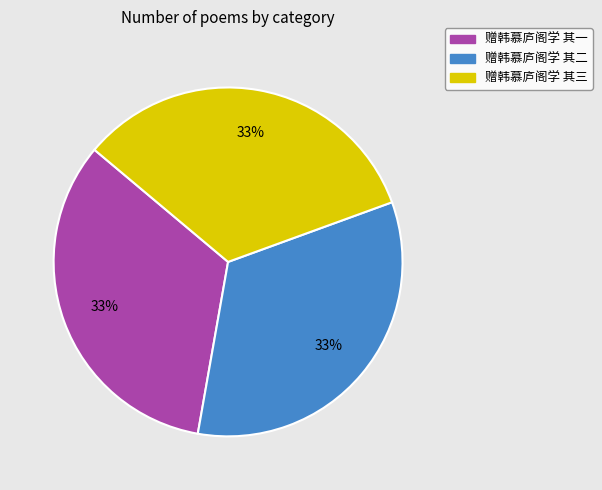

Approximately how many times larger is the value at 赠韩慕庐阁学 其一 compared to 赠韩慕庐阁学 其三?

1.0